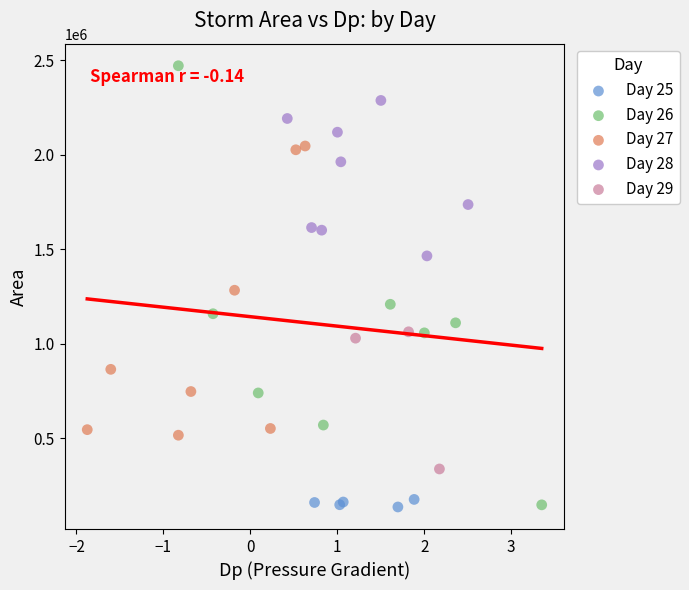

Which series reaches the maximum Y coordinate?

Day 26